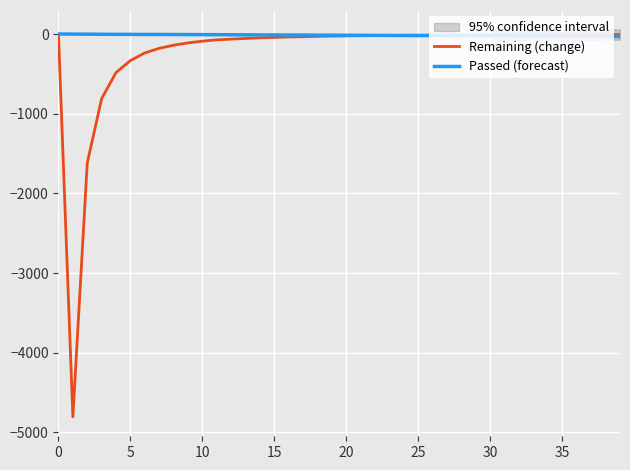

What is the difference between the Passed (forecast) values at 12 and 20?

6.0